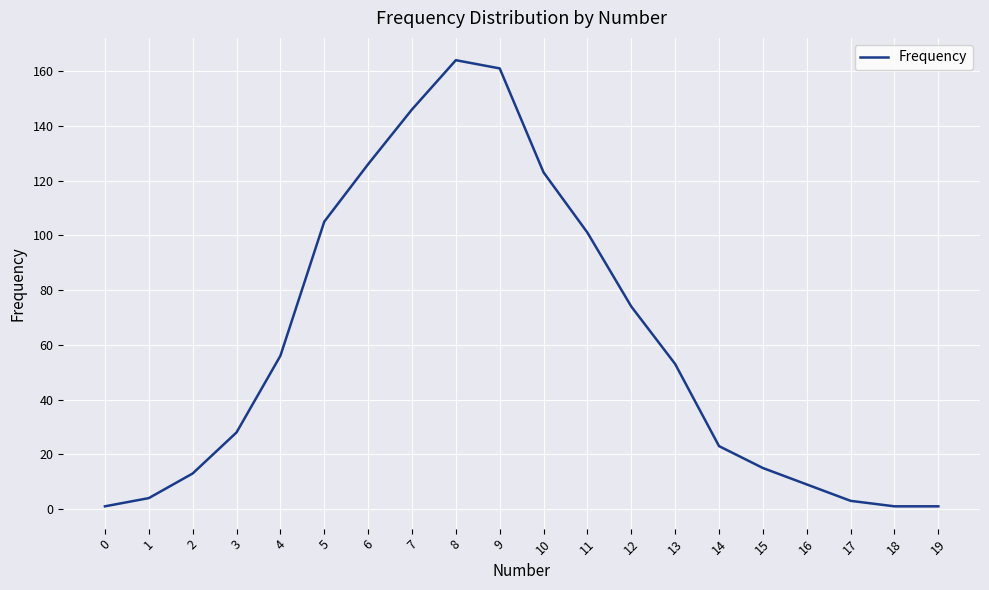

What is the change in value from 1 to 15?

+11